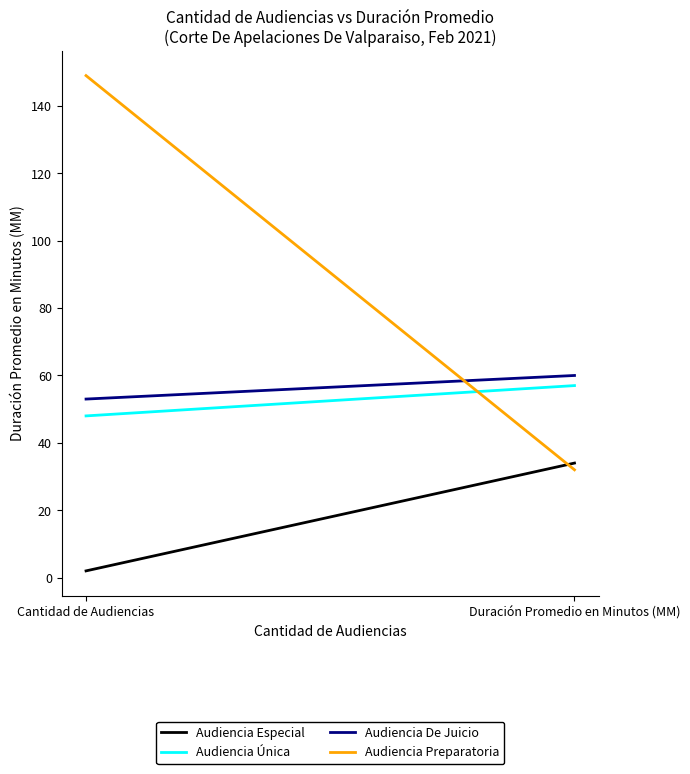

Which series has the largest total across all categories?

Audiencia Preparatoria